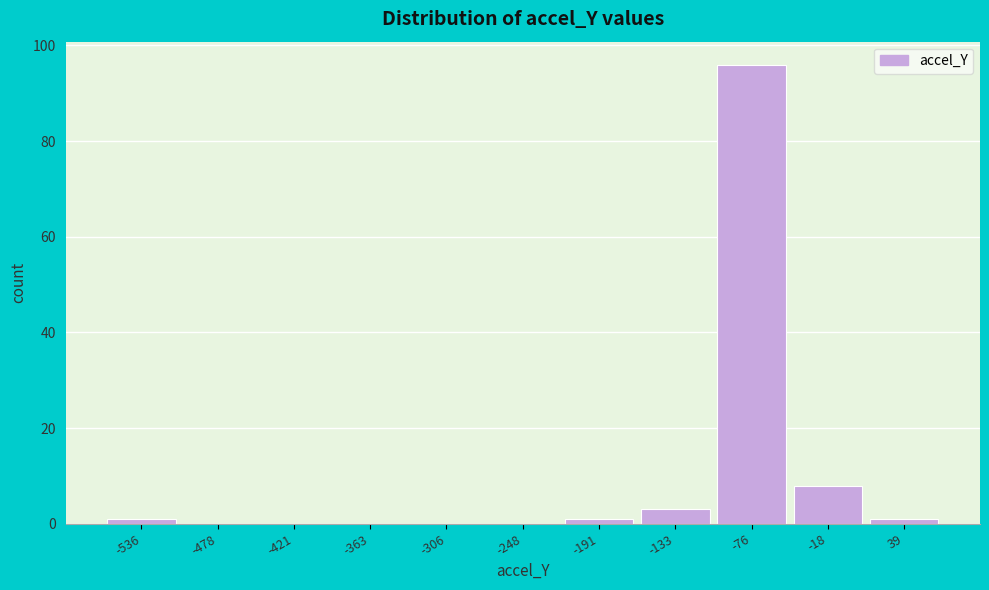

Reading right to left, list all the values displayed in this chart.

39=1	-18=8	-76=96	-133=3	-191=1	-248=0	-306=0	-363=0	-421=0	-478=0	-536=1